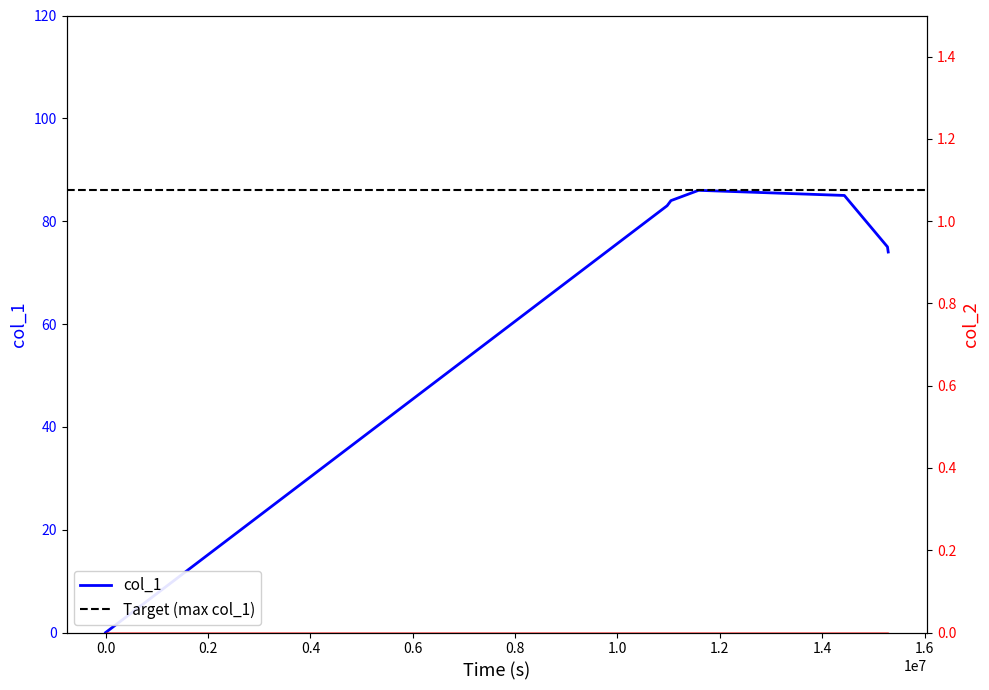

What is the change in value from 1531408310 to 1535638346?

-9